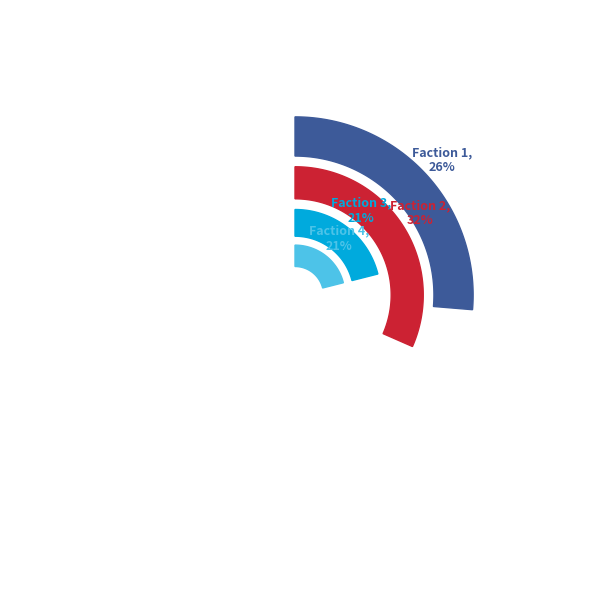

Is it true that Faction 1 is 33% of the pie?

False